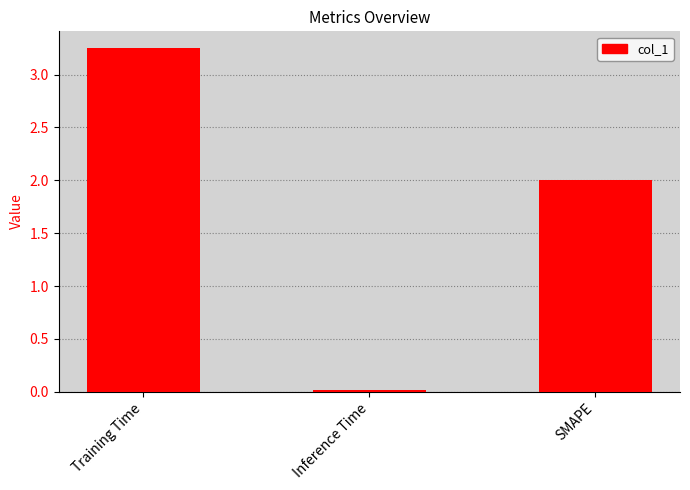

List the labels in order of value, smallest first.

Inference Time, SMAPE, Training Time